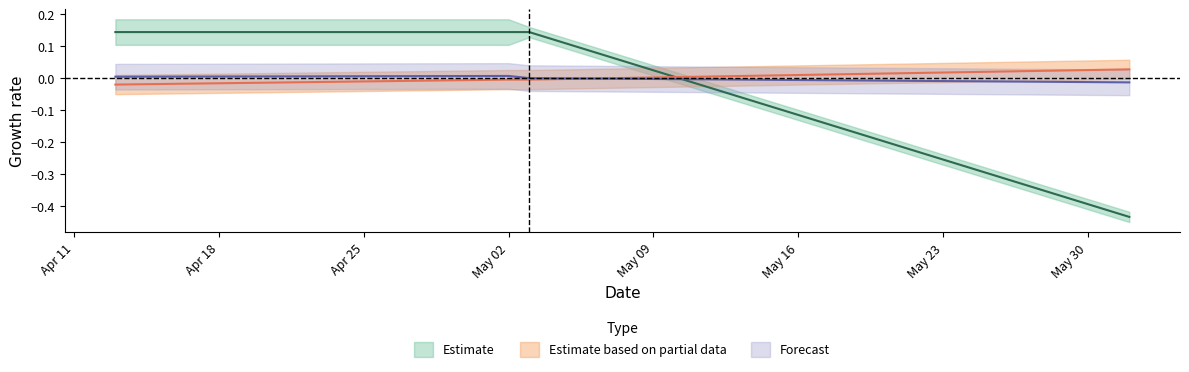

True or false: K has more than 1 interior local peaks.

False